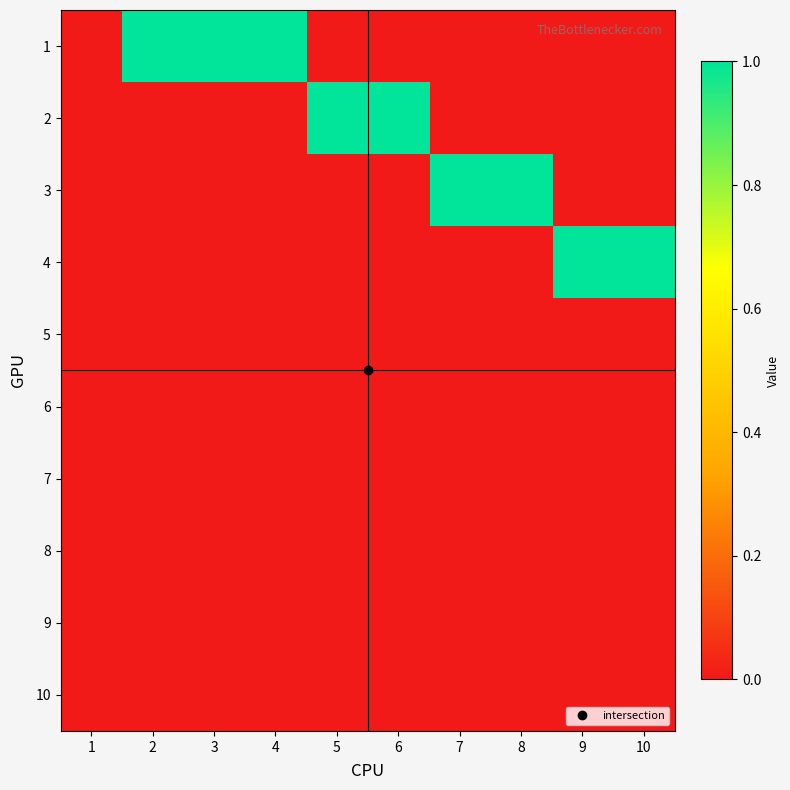

How many series are shown in this chart?

10